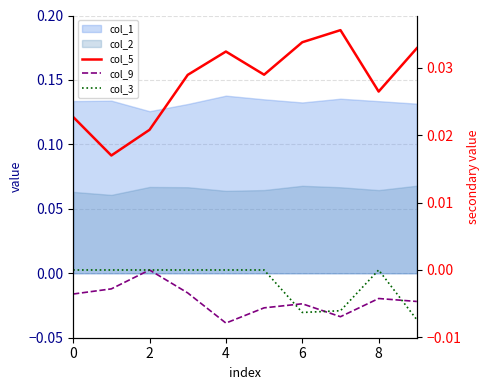

True or false: col_9 and col_5 intersect in this chart.

False